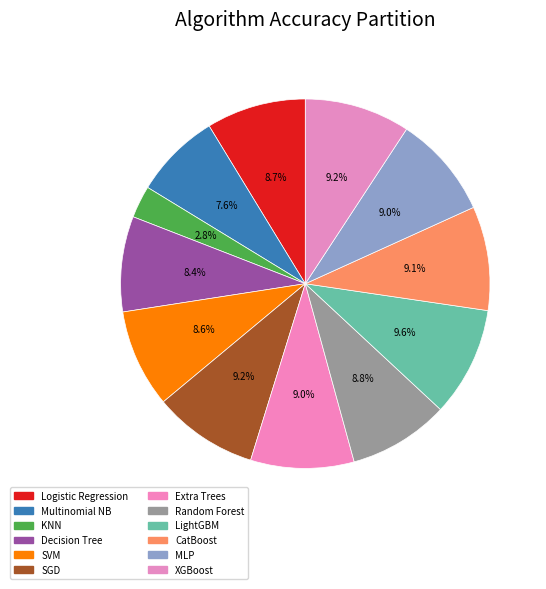

What is the smallest slice in the pie chart?

KNN